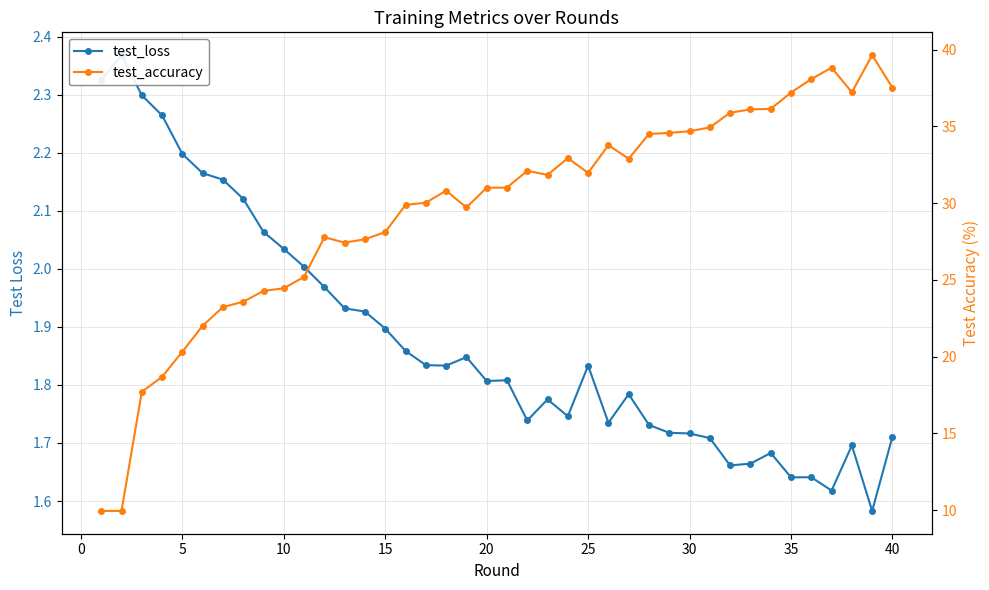

Is the value of test_loss at 14 greater than the value of test_accuracy at −5?

No